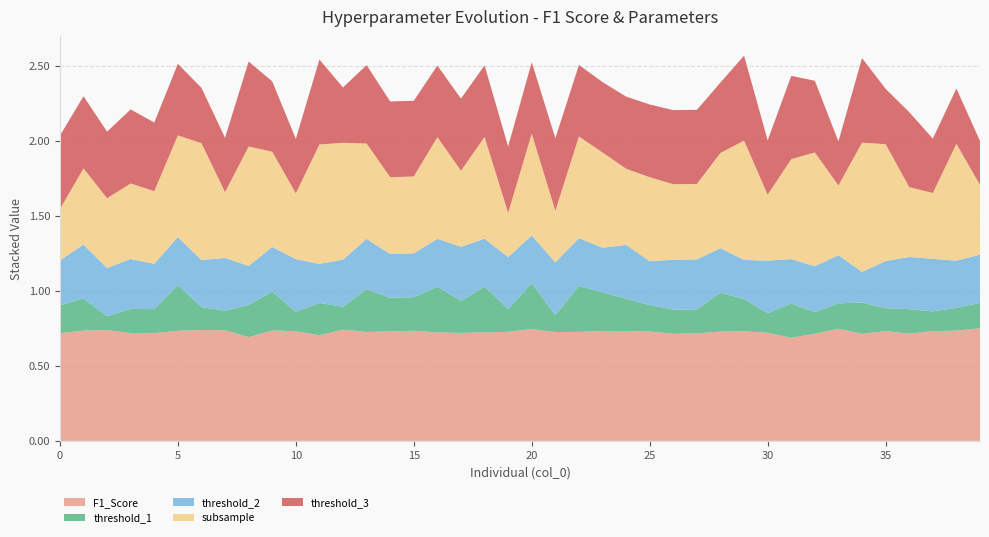

Reading left to right, transcribe all the data shown in this chart.

F1_Score: 0=0.7	1=0.7	2=0.7	3=0.7	4=0.7	5=0.7	6=0.7	7=0.7	8=0.7	9=0.7	10=0.7	11=0.7	12=0.7	13=0.7	14=0.7	15=0.7	16=0.7	17=0.7	18=0.7	19=0.7	20=0.7	21=0.7	22=0.7	23=0.7	24=0.7	25=0.7	26=0.7	27=0.7	28=0.7	29=0.7	30=0.7	31=0.7	32=0.7	33=0.7	34=0.7	35=0.7	36=0.7	37=0.7	38=0.7	39=0.8
threshold_1: 0=0.2	1=0.2	2=0.1	3=0.2	4=0.2	5=0.3	6=0.2	7=0.1	8=0.2	9=0.3	10=0.1	11=0.2	12=0.2	13=0.3	14=0.2	15=0.2	16=0.3	17=0.2	18=0.3	19=0.2	20=0.3	21=0.1	22=0.3	23=0.3	24=0.2	25=0.2	26=0.2	27=0.2	28=0.3	29=0.2	30=0.1	31=0.2	32=0.1	33=0.2	34=0.2	35=0.2	36=0.2	37=0.1	38=0.2	39=0.2
threshold_2: 0=0.3	1=0.4	2=0.3	3=0.3	4=0.3	5=0.3	6=0.3	7=0.4	8=0.3	9=0.3	10=0.4	11=0.3	12=0.3	13=0.3	14=0.3	15=0.3	16=0.3	17=0.4	18=0.3	19=0.3	20=0.3	21=0.4	22=0.3	23=0.3	24=0.4	25=0.3	26=0.3	27=0.3	28=0.3	29=0.3	30=0.4	31=0.3	32=0.3	33=0.3	34=0.2	35=0.3	36=0.3	37=0.4	38=0.3	39=0.3
subsample: 0=0.3	1=0.5	2=0.5	3=0.5	4=0.5	5=0.7	6=0.8	7=0.4	8=0.8	9=0.6	10=0.4	11=0.8	12=0.8	13=0.6	14=0.5	15=0.5	16=0.7	17=0.5	18=0.7	19=0.3	20=0.7	21=0.3	22=0.7	23=0.6	24=0.5	25=0.6	26=0.5	27=0.5	28=0.6	29=0.8	30=0.4	31=0.7	32=0.8	33=0.5	34=0.9	35=0.8	36=0.5	37=0.4	38=0.8	39=0.5
threshold_3: 0=0.5	1=0.5	2=0.4	3=0.5	4=0.5	5=0.5	6=0.4	7=0.4	8=0.6	9=0.5	10=0.4	11=0.6	12=0.4	13=0.5	14=0.5	15=0.5	16=0.5	17=0.5	18=0.5	19=0.4	20=0.5	21=0.5	22=0.5	23=0.5	24=0.5	25=0.5	26=0.5	27=0.5	28=0.5	29=0.6	30=0.4	31=0.6	32=0.5	33=0.3	34=0.6	35=0.4	36=0.5	37=0.4	38=0.4	39=0.3